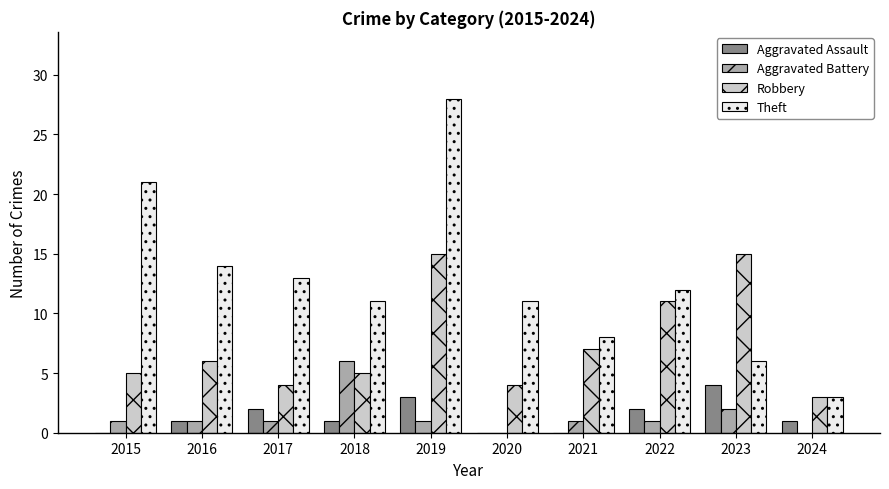

True or false: Robbery has a value of 6 at 2020.

False